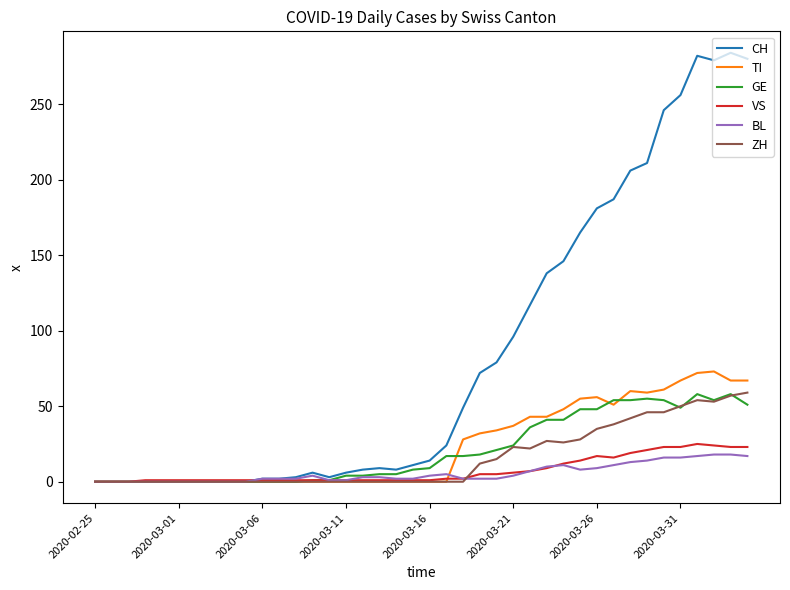

What is the average value of the CH series?

84